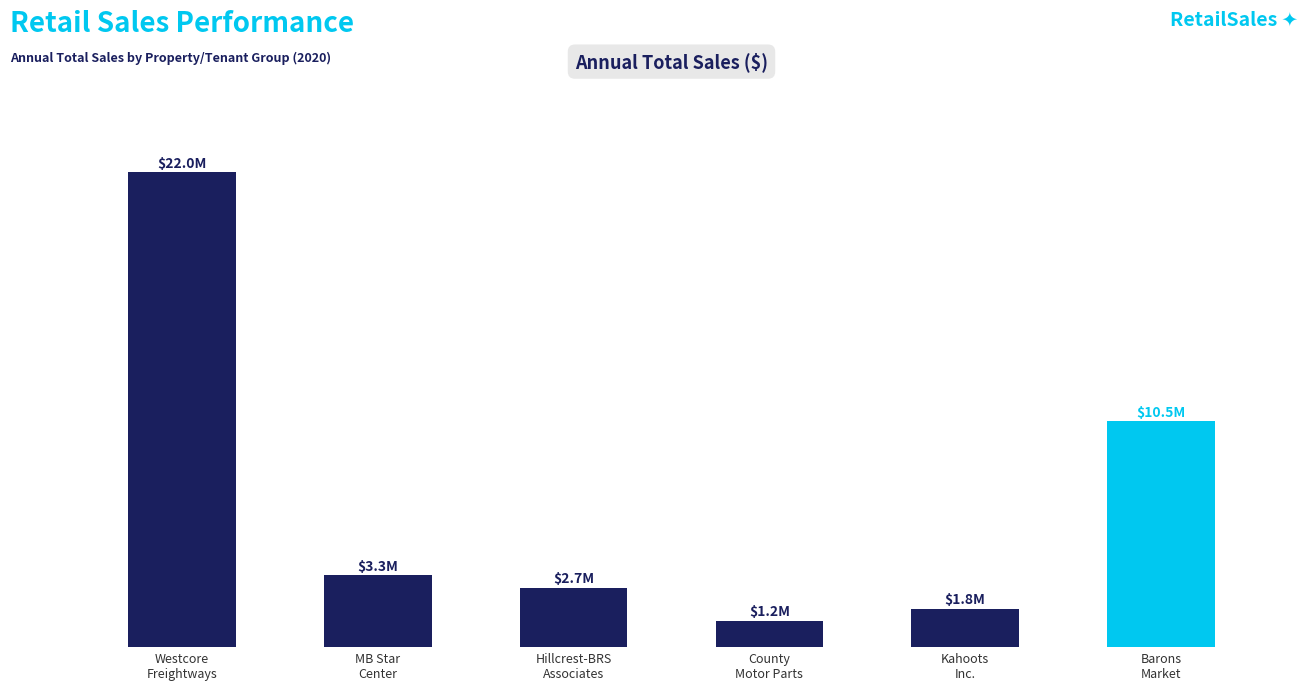

List the labels in order of value, largest first.

Westcore
Freightways, Barons
Market, MB Star
Center, Hillcrest-BRS
Associates, Kahoots
Inc., County
Motor Parts